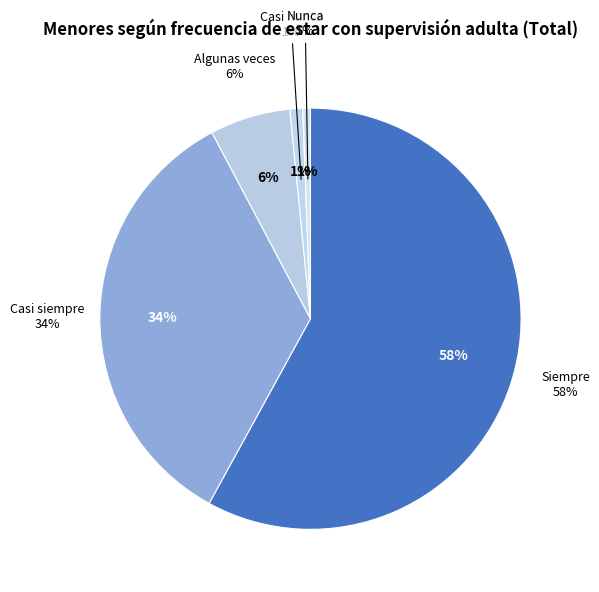

What is the ratio of the value at Casi siempre to the value at Algunas veces?

5.5